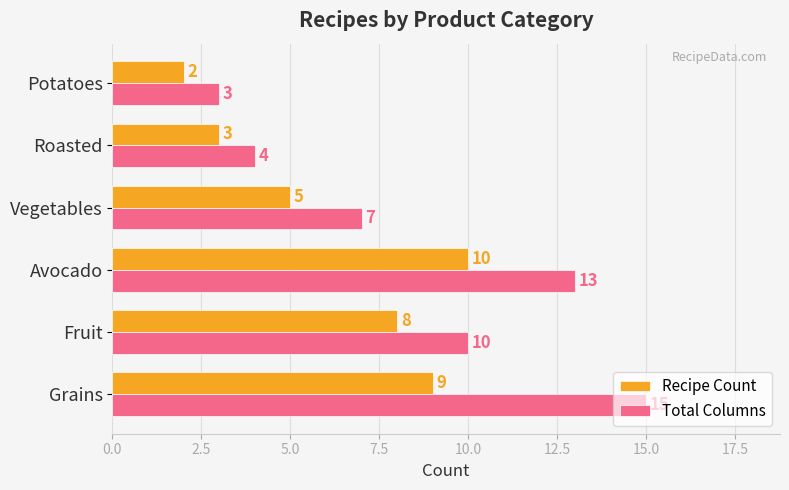

Rank the categories by Total Columns value from lowest to highest.

Potatoes, Roasted, Vegetables, Fruit, Avocado, Grains